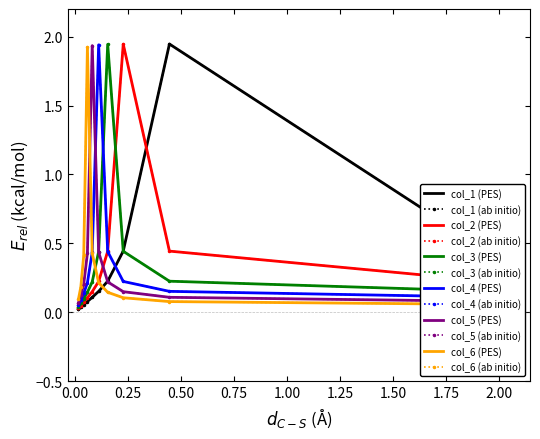

At which category is the sum across all series the highest?

0.50